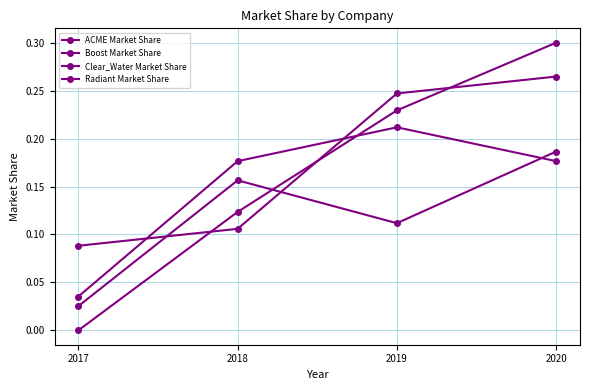

What is the value of the ACME Market Share point at the 2nd from the left?

0.1